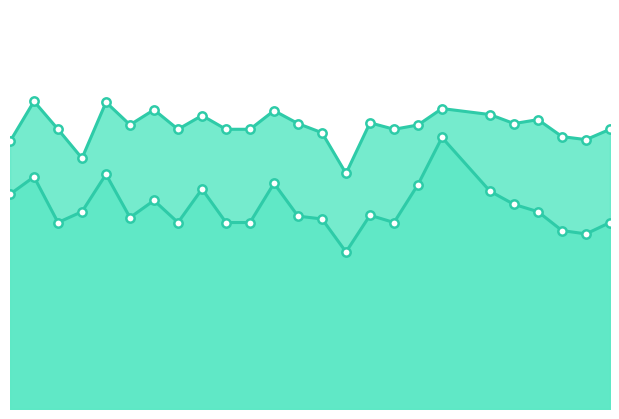

At how many categories does at least one series exceed 0?

25